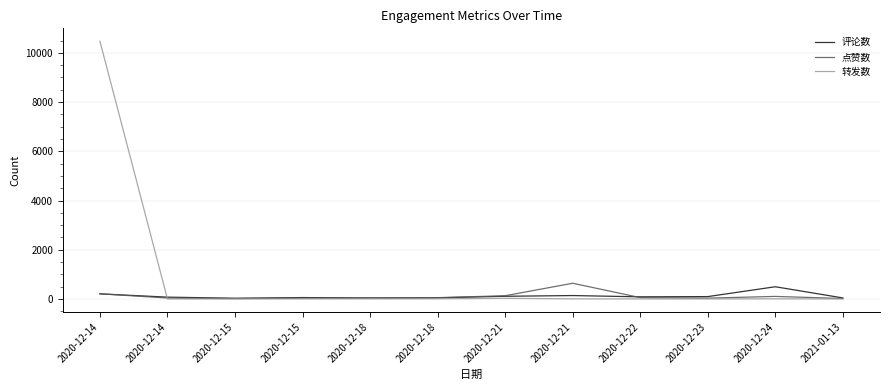

Reading left to right, extract all data points from this chart.

评论数: 2020-12-14=209	2020-12-14=76	2020-12-15=31	2020-12-15=59	2020-12-18=42	2020-12-18=49	2020-12-21=111	2020-12-21=140	2020-12-22=89	2020-12-23=98	2020-12-24=498	2021-01-13=44
点赞数: 2020-12-14=212	2020-12-14=40	2020-12-15=18	2020-12-15=36	2020-12-18=41	2020-12-18=55	2020-12-21=133	2020-12-21=640	2020-12-22=57	2020-12-23=36	2020-12-24=105	2021-01-13=21
转发数: 2020-12-14=10471	2020-12-14=2	2020-12-15=2	2020-12-15=5	2020-12-18=7	2020-12-18=8	2020-12-21=28	2020-12-21=7	2020-12-22=4	2020-12-23=4	2020-12-24=7	2021-01-13=3